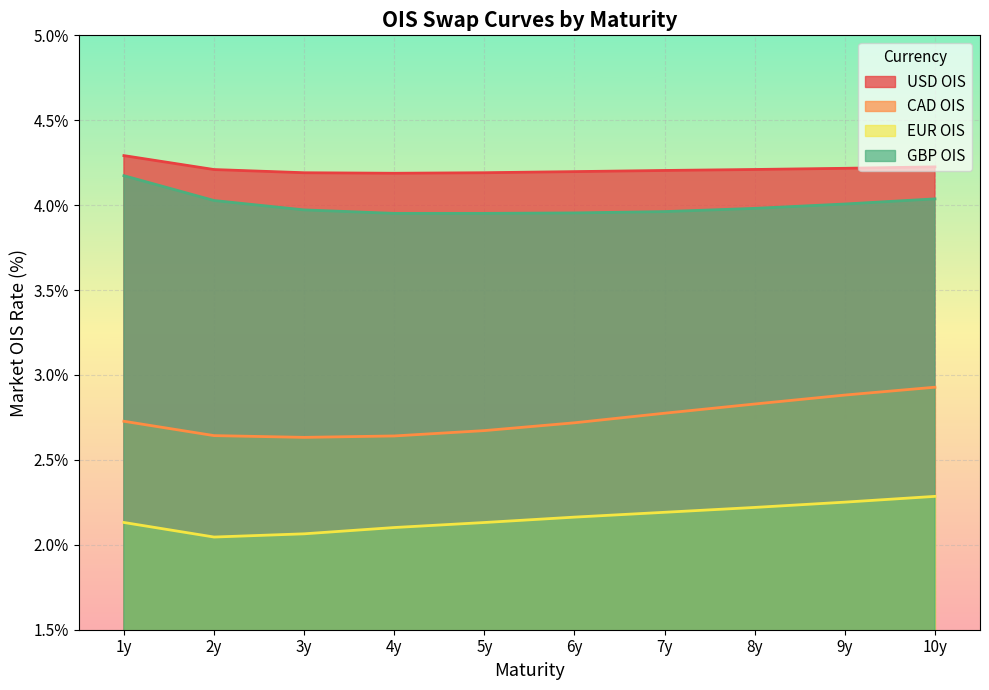

Read the USD OIS value at 7y.

4.2